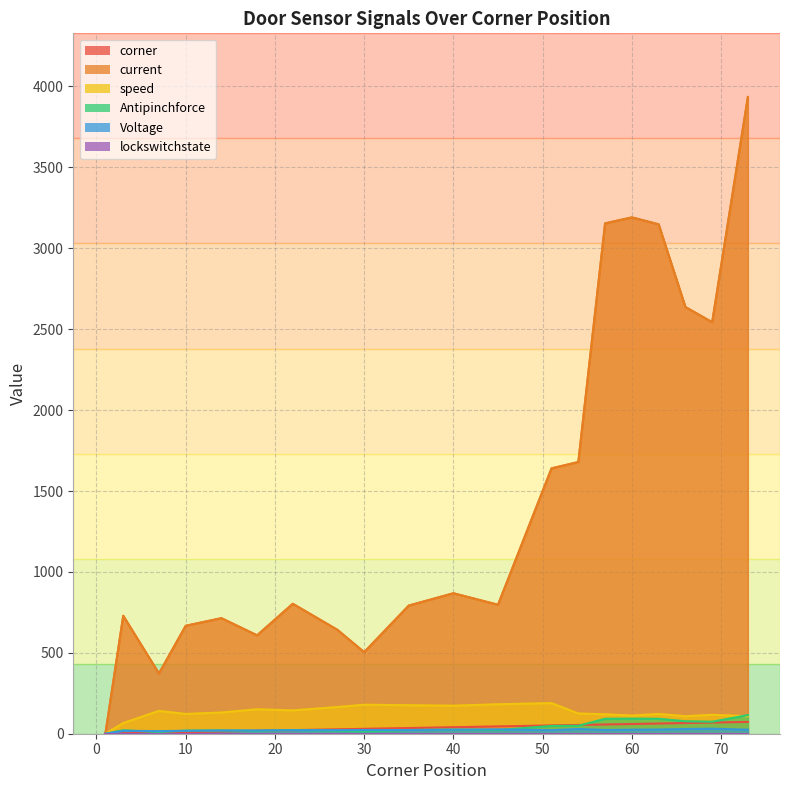

True or false: speed and Voltage intersect in this chart.

False